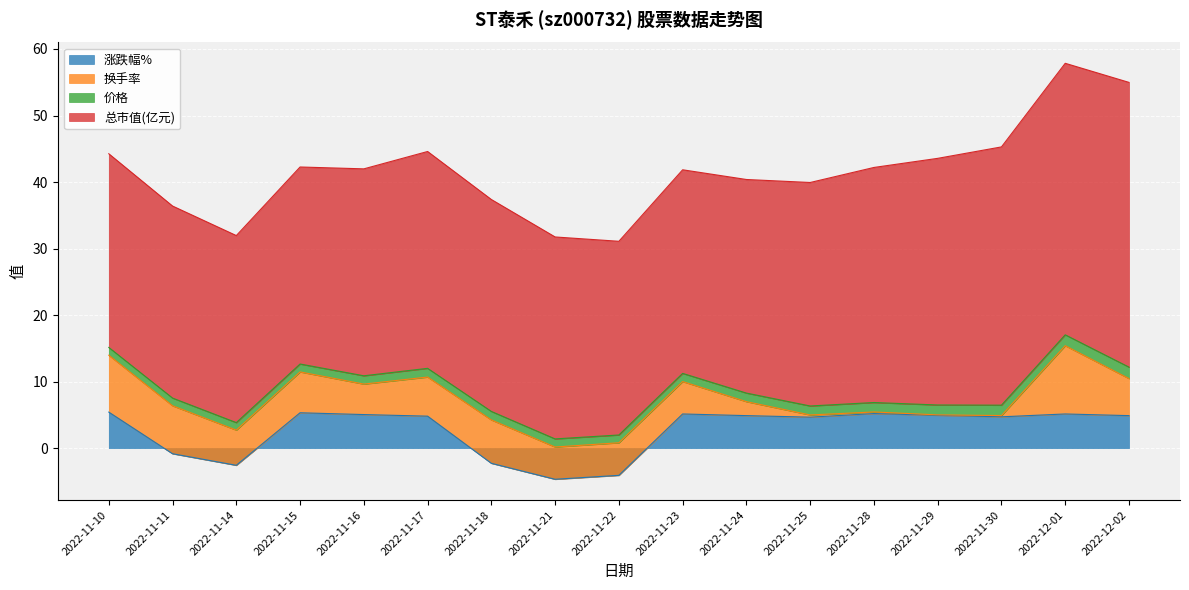

Which label corresponds to the smallest value in the chart?

2022-11-21